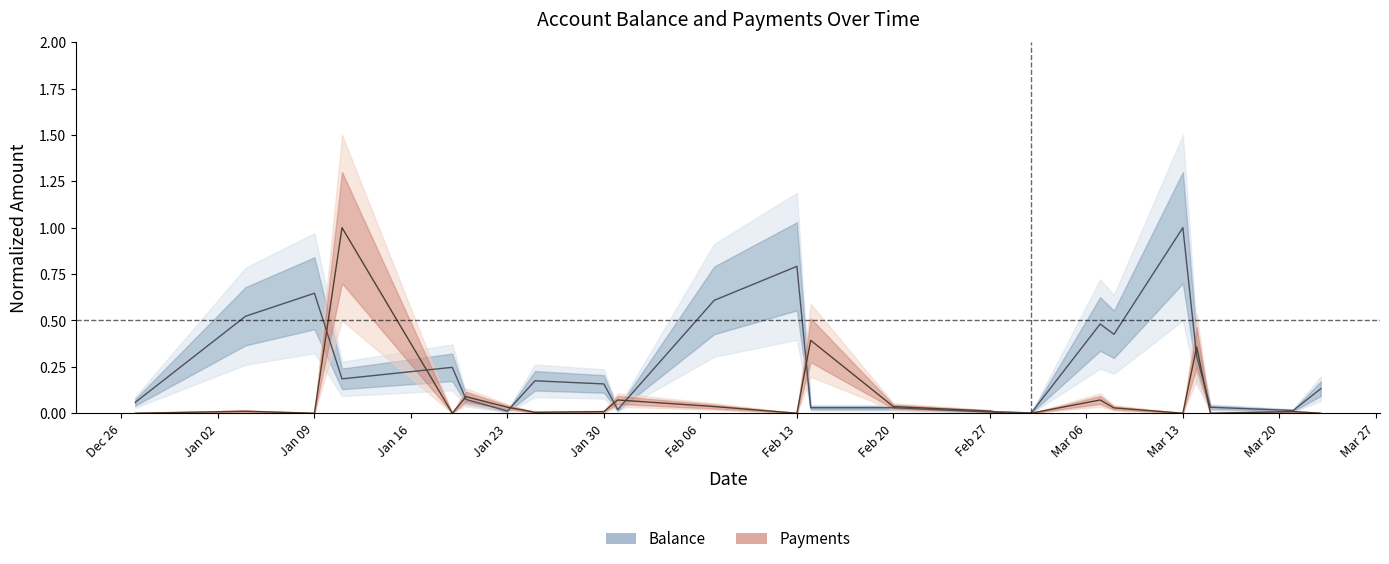

The value of Balance at 2023-01-04 is 0.9. True or false?

False